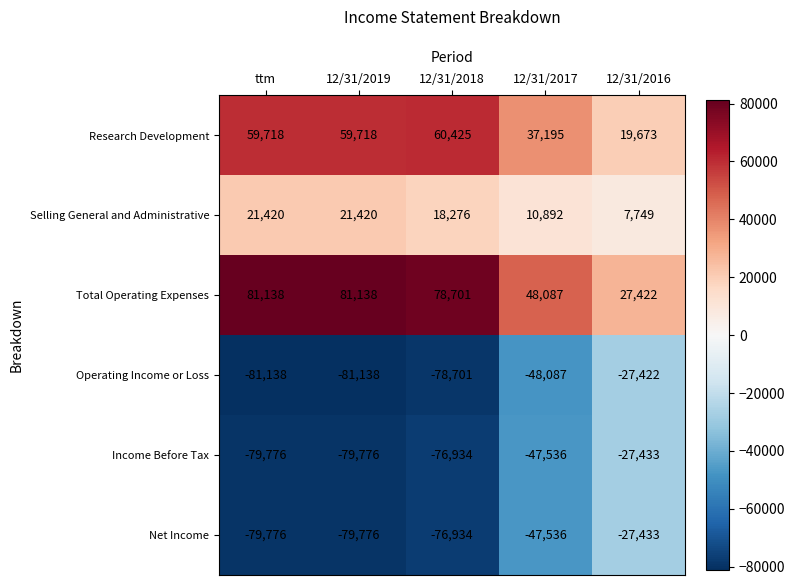

What is the difference between the highest and lowest values at 12/31/2019?

162276